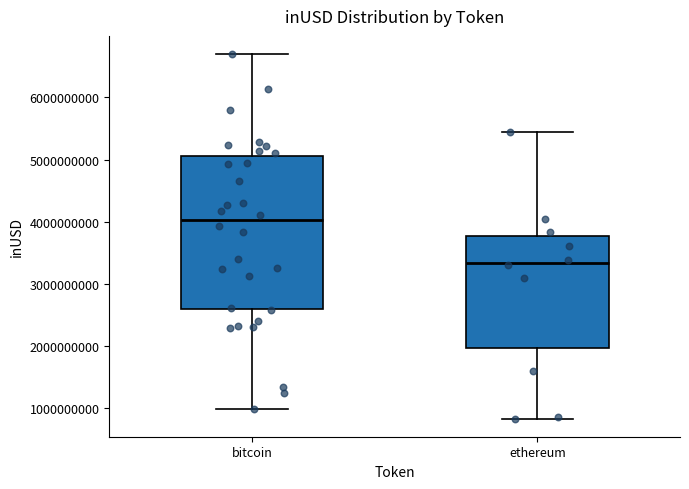

Where does the upper whisker of the box for ethereum end on the y-axis? The values are not printed on the chart, so give them approximately, as read against the axis.

5400000000